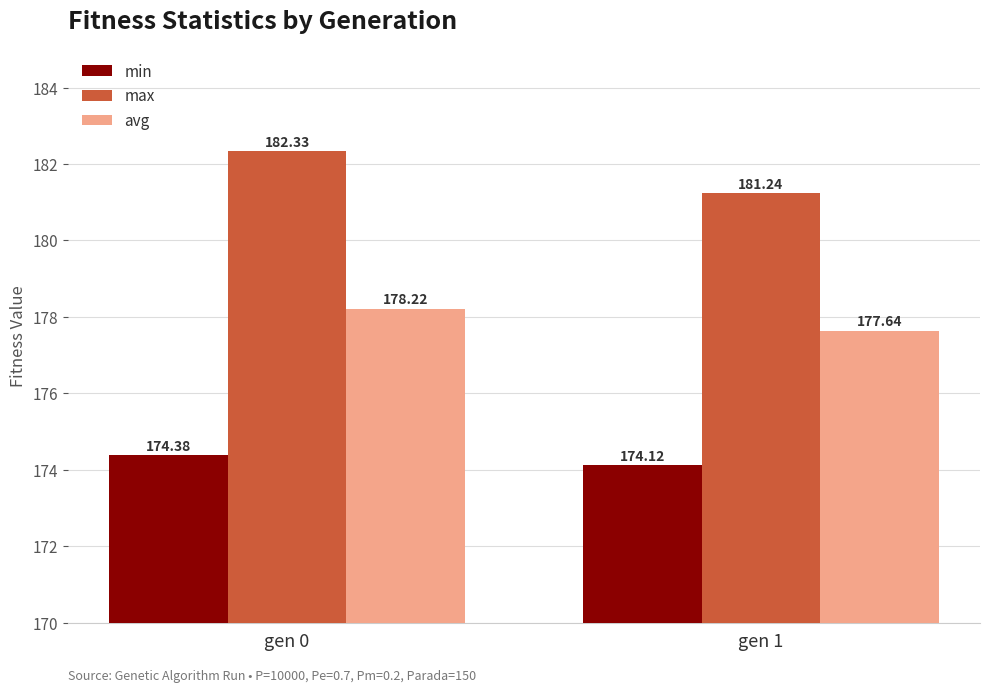

How many data points in avg are less than 178?

1